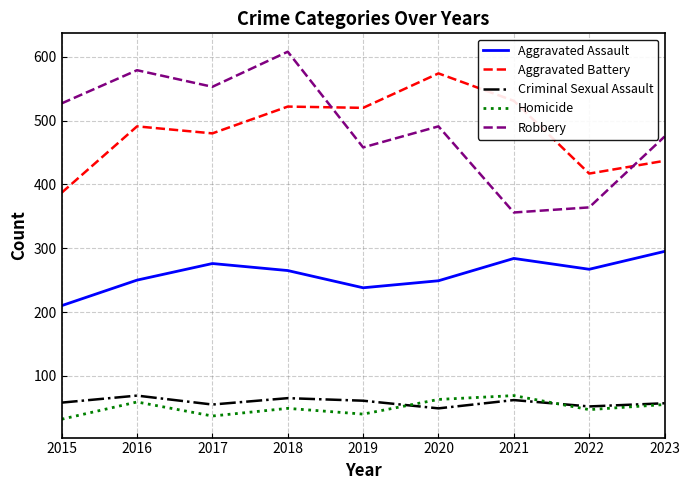

Where is Robbery nearest to the value 482?

2023